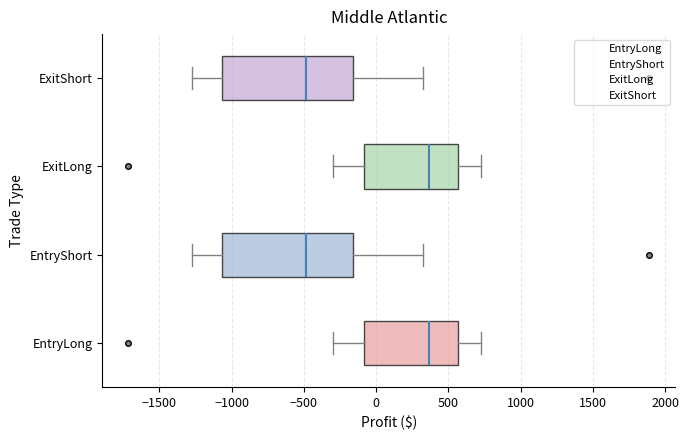

Reading bottom to top, transcribe this box plot: for each box, give where its median line is, the range the box spans, and where its two whiskers end, as read against the x-axis. The values are not printed on the chart, so give them approximately, as read against the axis.

EntryLong: median 350, box -100 to 550, whiskers -300 to 750
EntryShort: median -500, box -1050 to -150, whiskers -1250 to 350
ExitLong: median 350, box -100 to 550, whiskers -300 to 750
ExitShort: median -500, box -1050 to -150, whiskers -1250 to 350